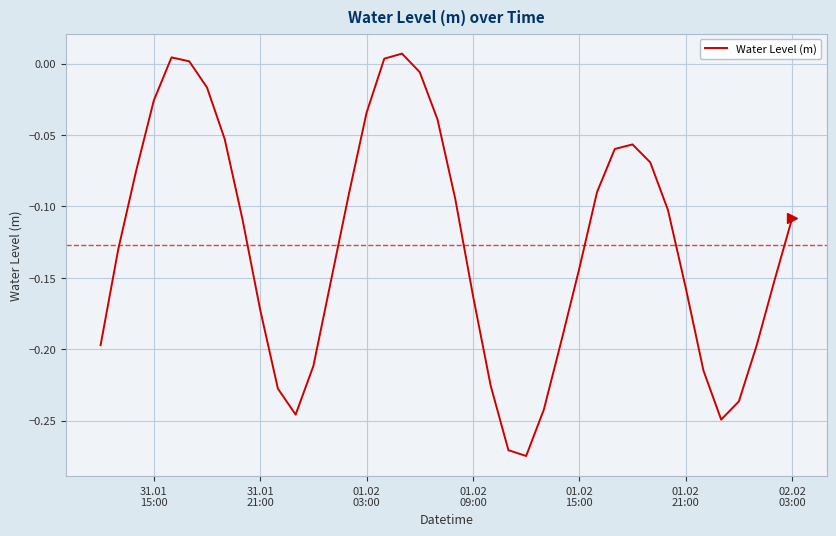

What is the difference between the maximum and minimum values?

0.3